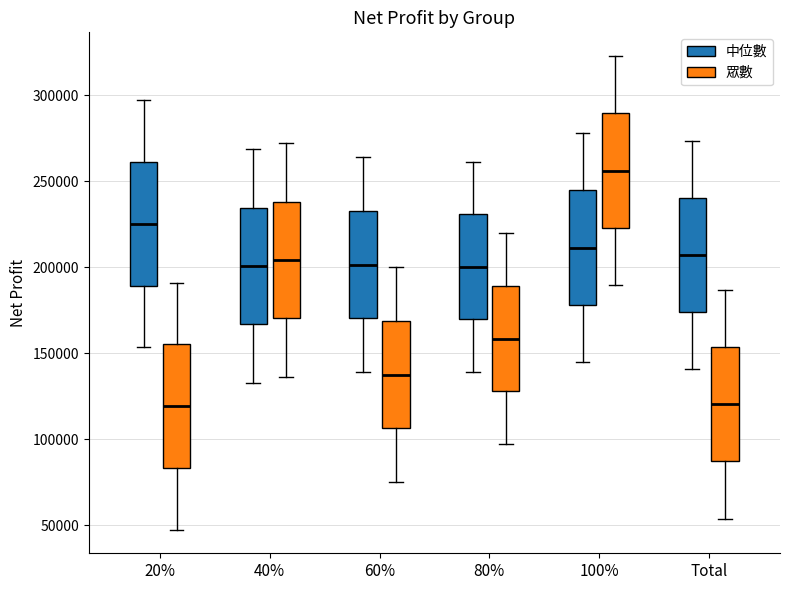

Reading left to right, transcribe this box plot: for each box, give where its median line is, the range the box spans, and where its two whiskers end, as read against the y-axis. The values are not printed on the chart, so give them approximately, as read against the axis.

20% (中位數): median 225000, box 190000 to 260000, whiskers 155000 to 295000
20% (眾數): median 120000, box 85000 to 155000, whiskers 45000 to 190000
40% (中位數): median 200000, box 165000 to 235000, whiskers 135000 to 270000
40% (眾數): median 205000, box 170000 to 240000, whiskers 135000 to 270000
60% (中位數): median 200000, box 170000 to 235000, whiskers 140000 to 265000
60% (眾數): median 135000, box 105000 to 170000, whiskers 75000 to 200000
80% (中位數): median 200000, box 170000 to 230000, whiskers 140000 to 260000
80% (眾數): median 160000, box 130000 to 190000, whiskers 95000 to 220000
100% (中位數): median 210000, box 180000 to 245000, whiskers 145000 to 280000
100% (眾數): median 255000, box 225000 to 290000, whiskers 190000 to 325000
Total (中位數): median 205000, box 175000 to 240000, whiskers 140000 to 275000
Total (眾數): median 120000, box 85000 to 155000, whiskers 55000 to 185000